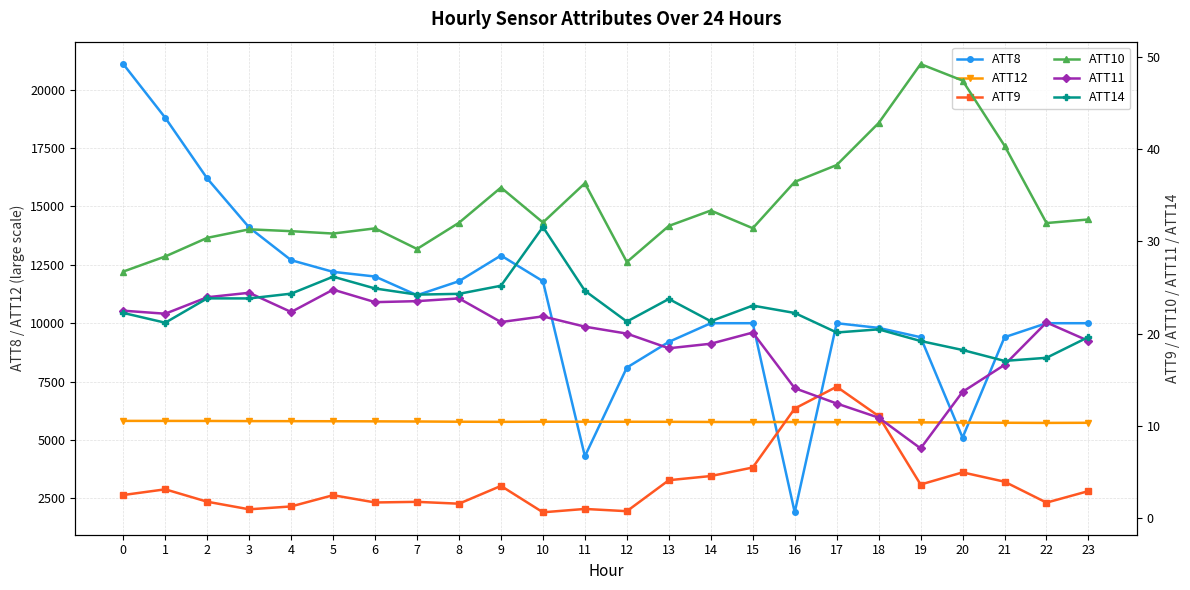

What are all the series names shown in the legend?

ATT8, ATT12, ATT9, ATT10, ATT11, ATT14